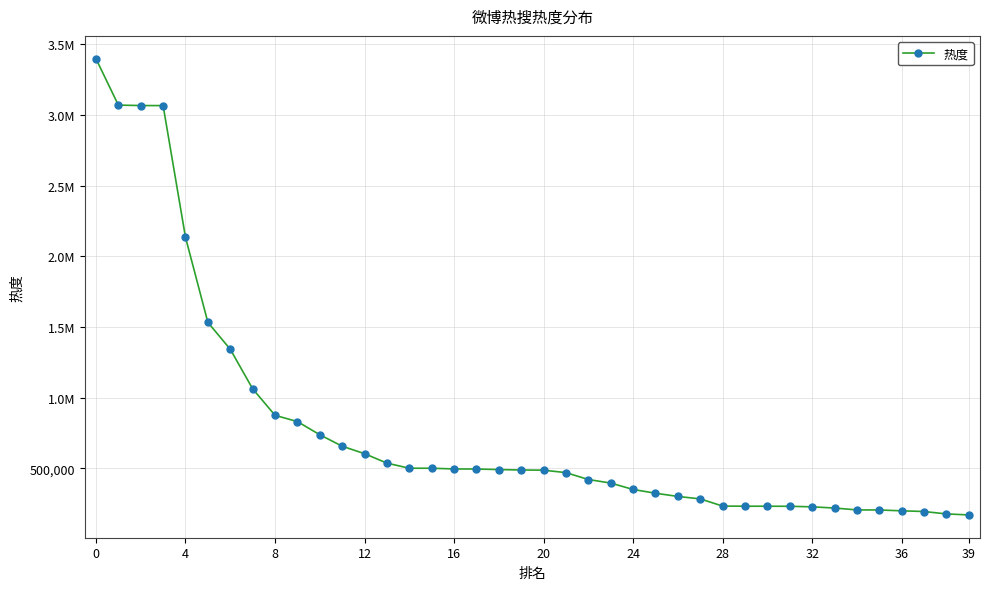

Does the chart have visible grid lines?

Yes